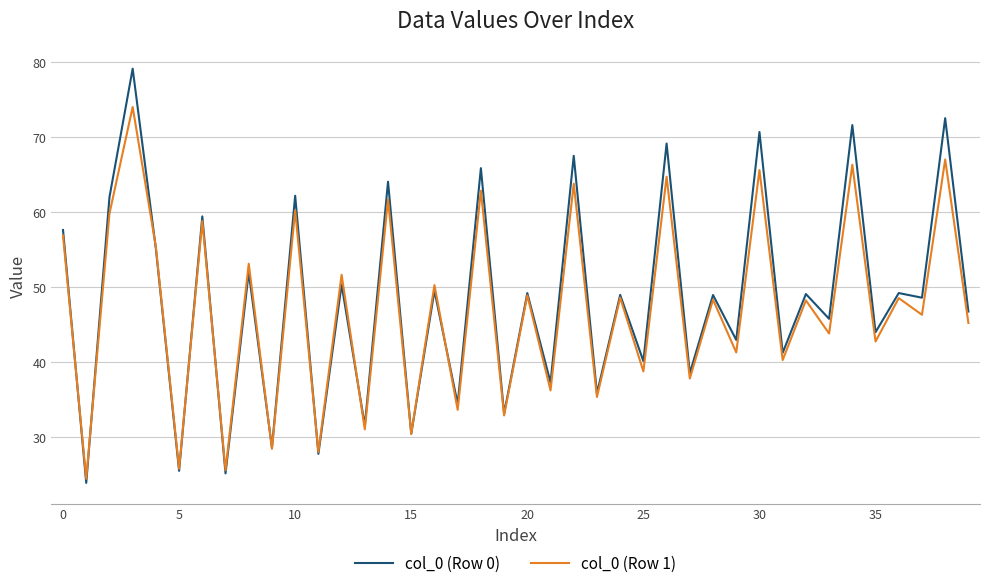

Does the chart have visible grid lines?

Yes